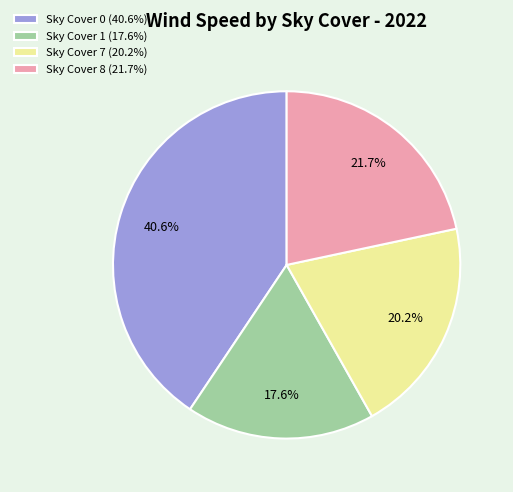

To the nearest percent, what is the difference between the largest and smallest slice percentages?

23%